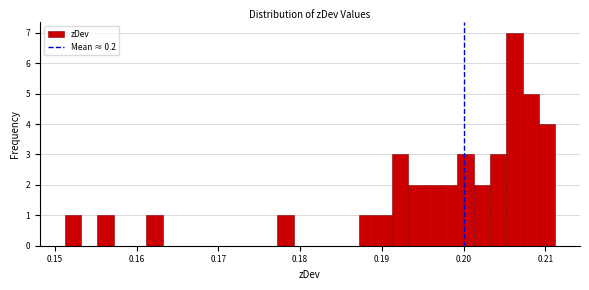

Read against the x-axis, roughly where is the centre of the tallest bar?

0.206